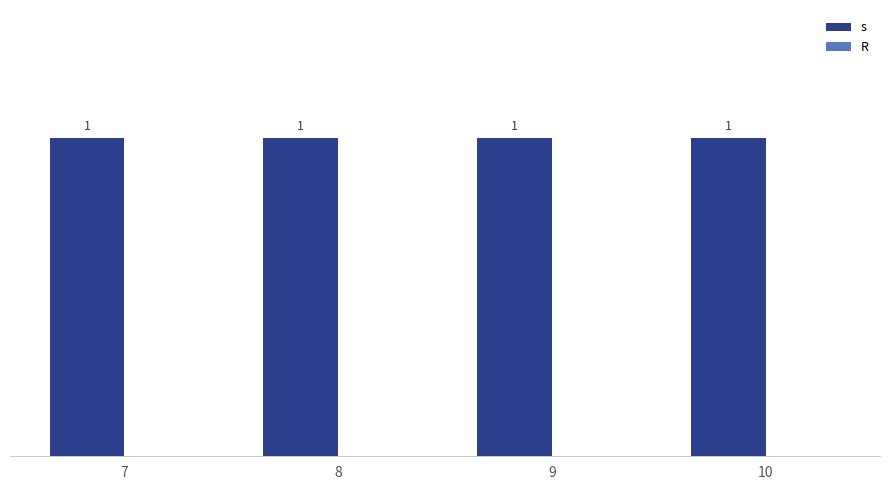

Reading right to left, transcribe all the data shown in this chart.

s: 1	1	1	1
R: 0	0	0	0